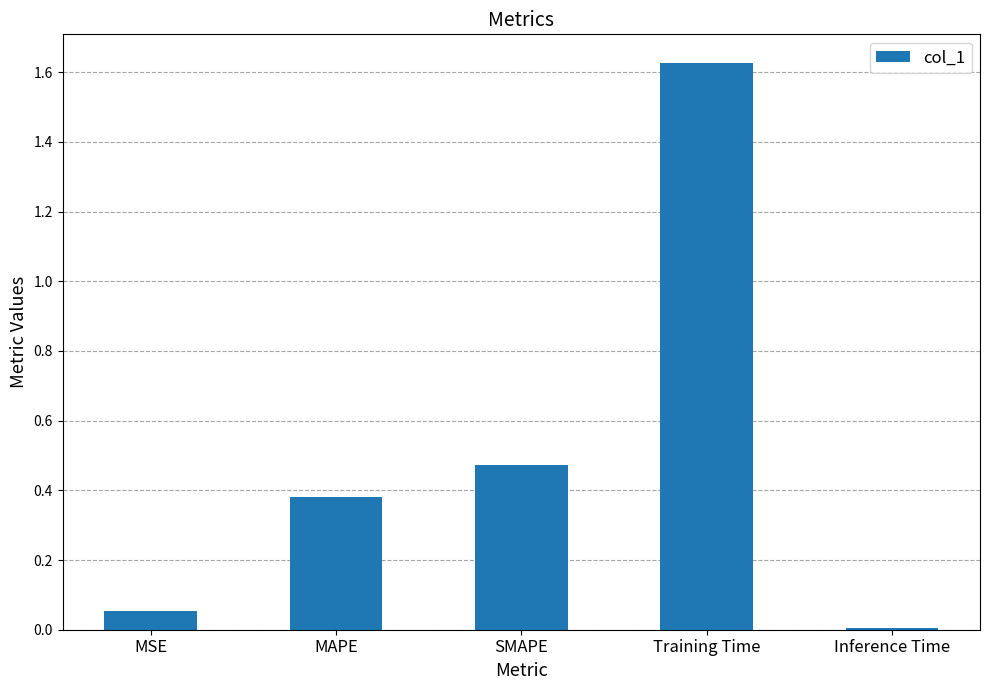

Does the chart contain stacked bars?

No